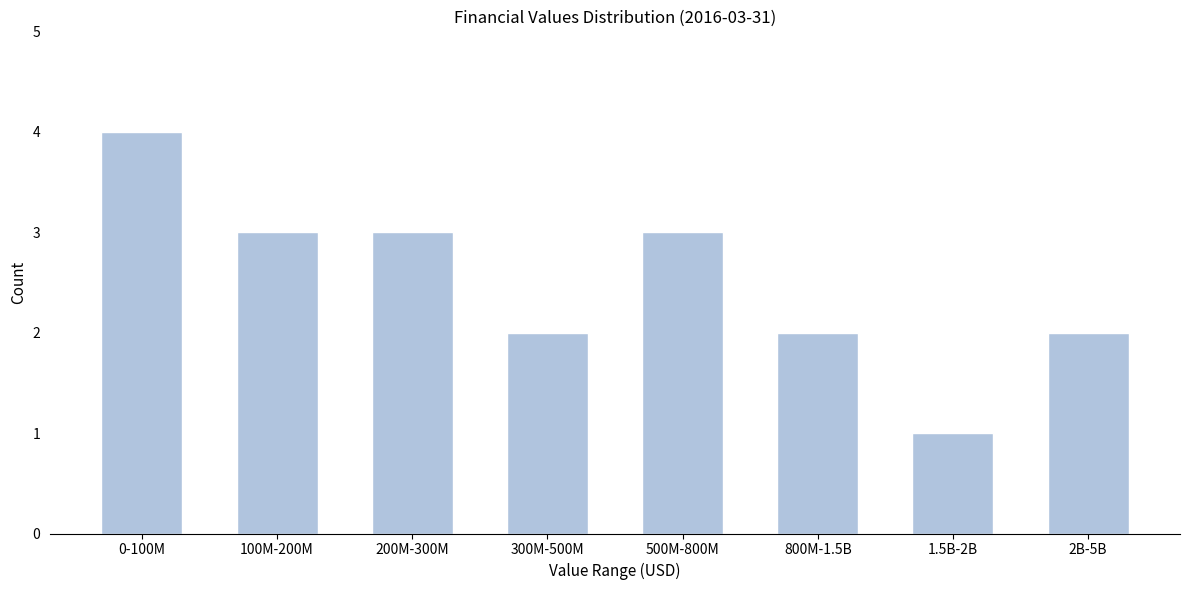

Reading left to right, extract all data points from this chart.

0-100M=4	100M-200M=3	200M-300M=3	300M-500M=2	500M-800M=3	800M-1.5B=2	1.5B-2B=1	2B-5B=2